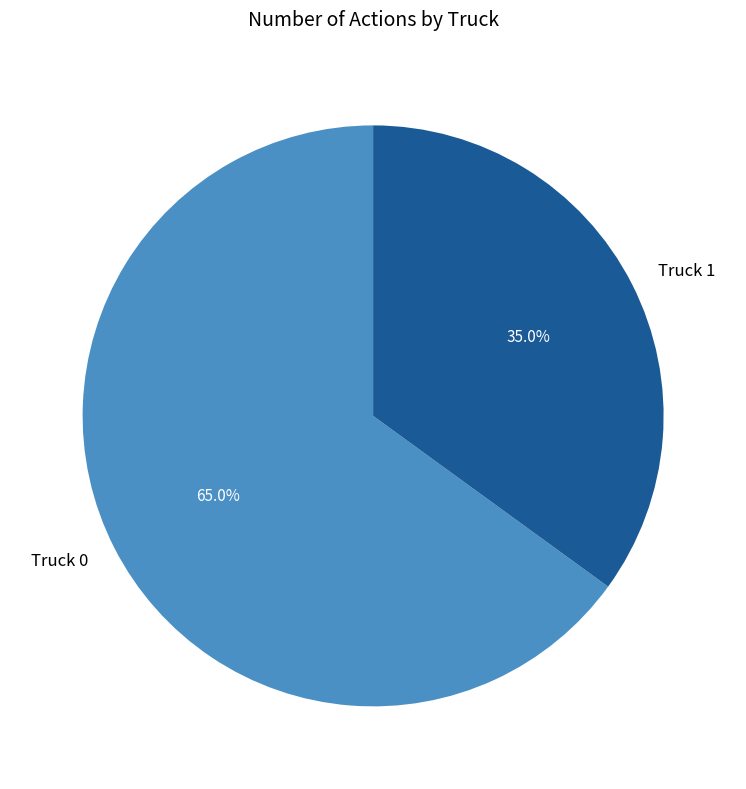

To the nearest percent, what portion does Truck 1 represent?

35%